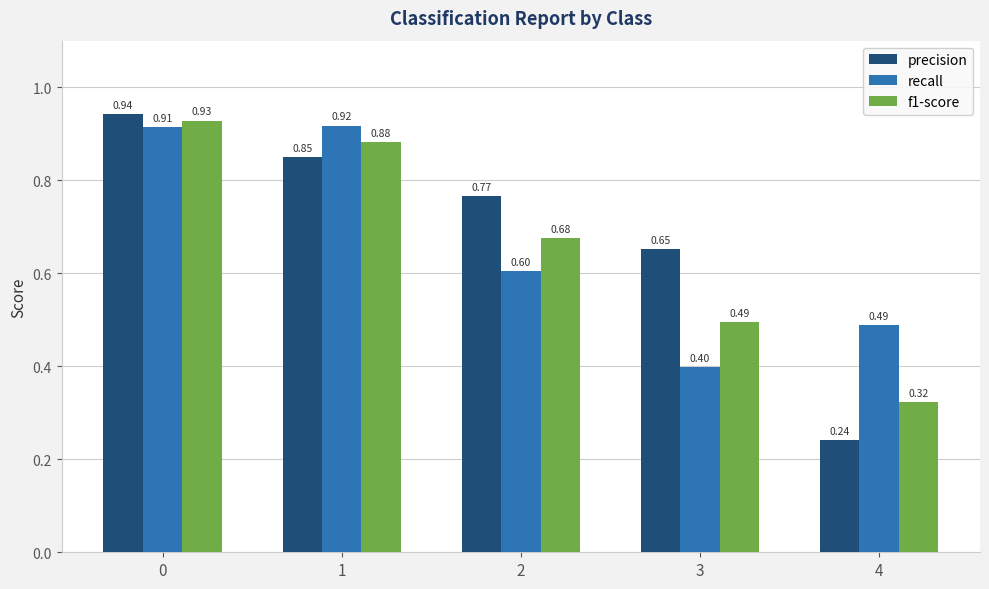

Which series changed the most between 2 and 3?

recall